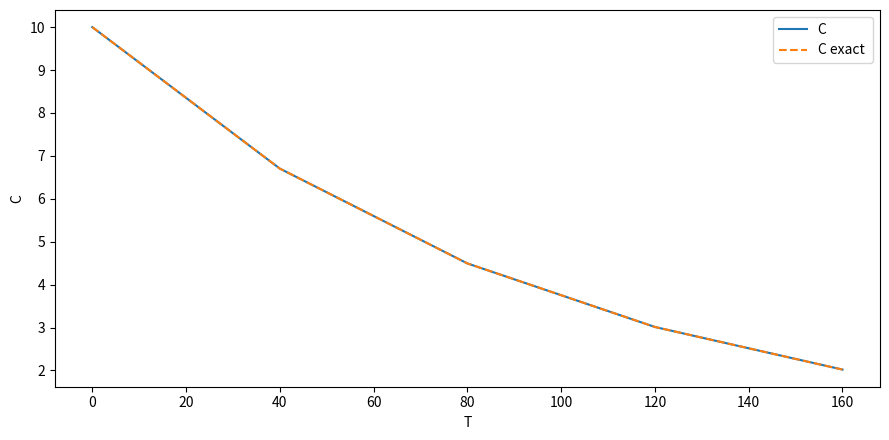

What is the greatest value displayed?

10.0